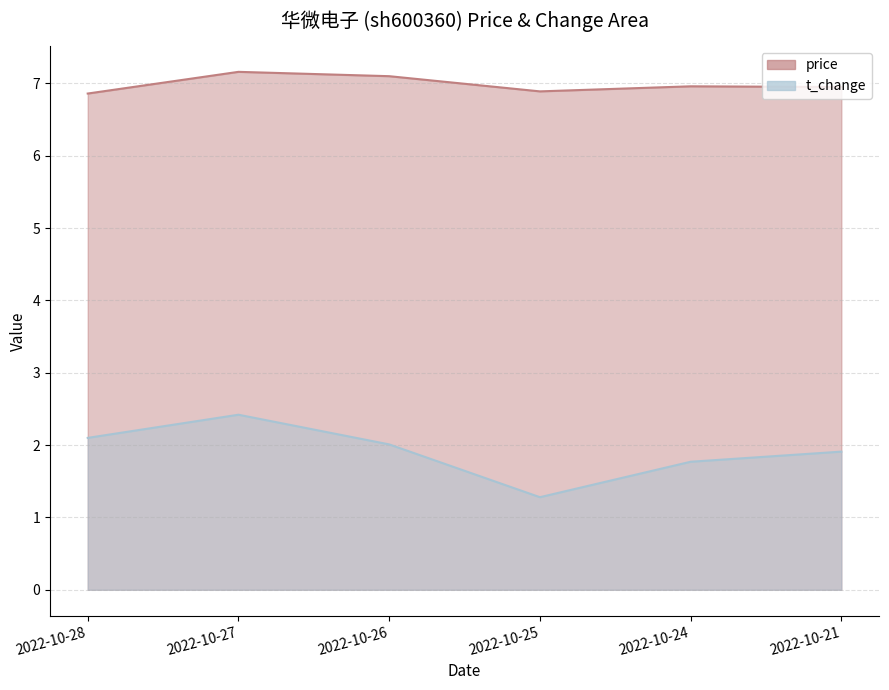

Reading left to right, transcribe all the data shown in this chart.

price: 2022-10-28=6.9	2022-10-27=7.2	2022-10-26=7.1	2022-10-25=6.9	2022-10-24=7.0	2022-10-21=7.0
t_change: 2022-10-28=2.1	2022-10-27=2.4	2022-10-26=2.0	2022-10-25=1.3	2022-10-24=1.8	2022-10-21=1.9